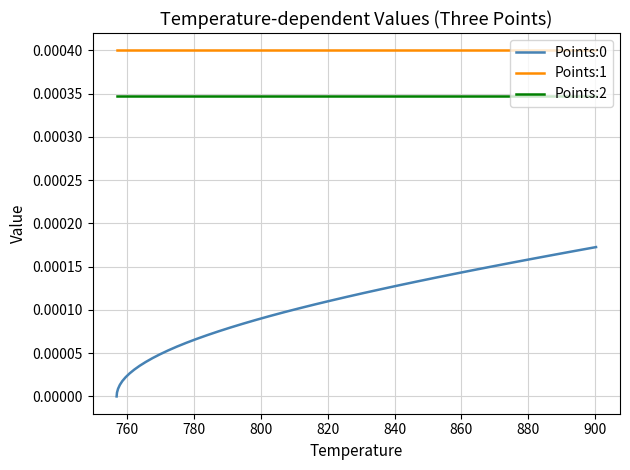

True or false: Points:0 and Points:2 intersect in this chart.

False